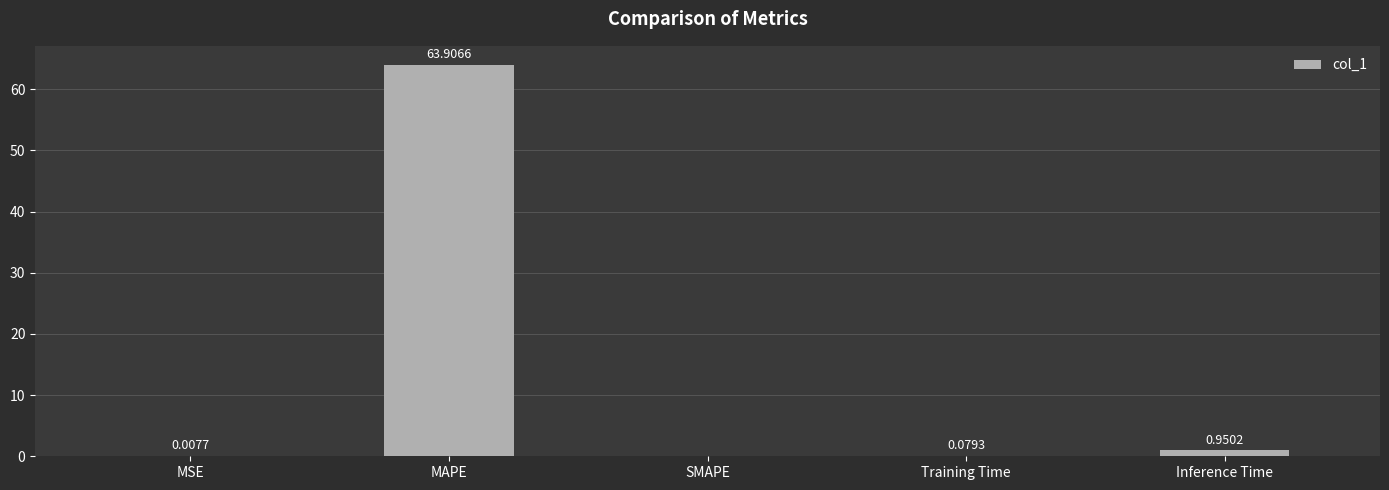

What is the difference between the values at Inference Time and MSE?

0.9